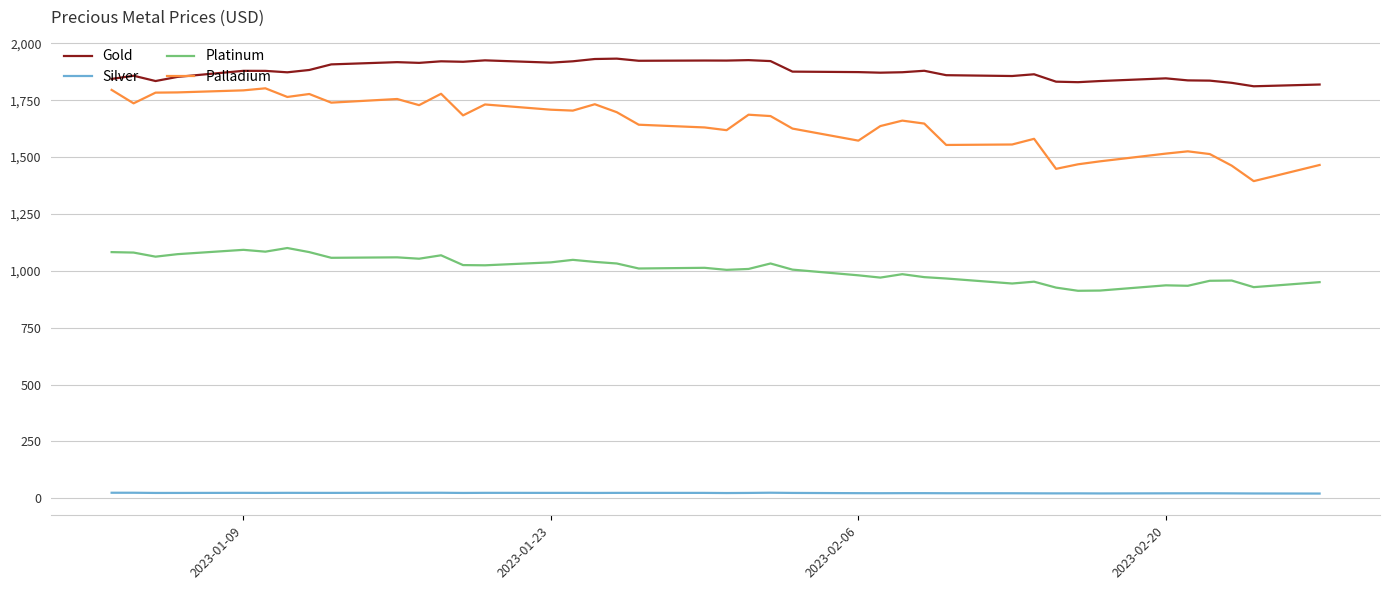

True or false: Gold has more than 2 interior local peaks.

True